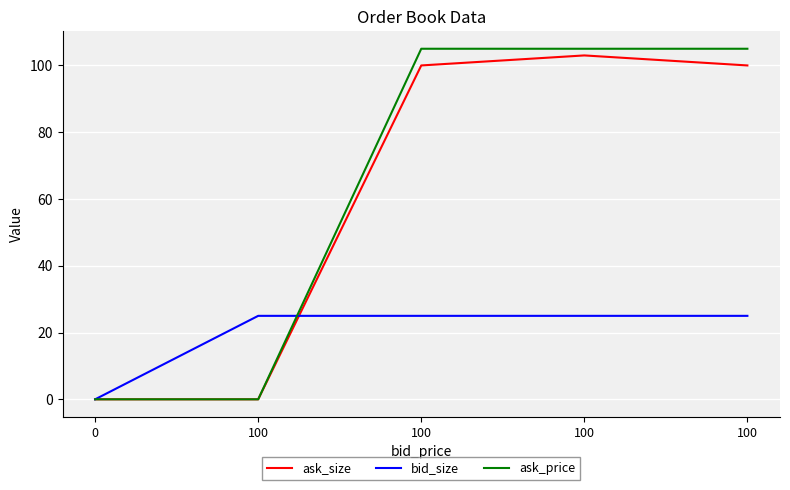

List the labels in order of ask_price value, smallest first.

0, 100, 100, 100, 100